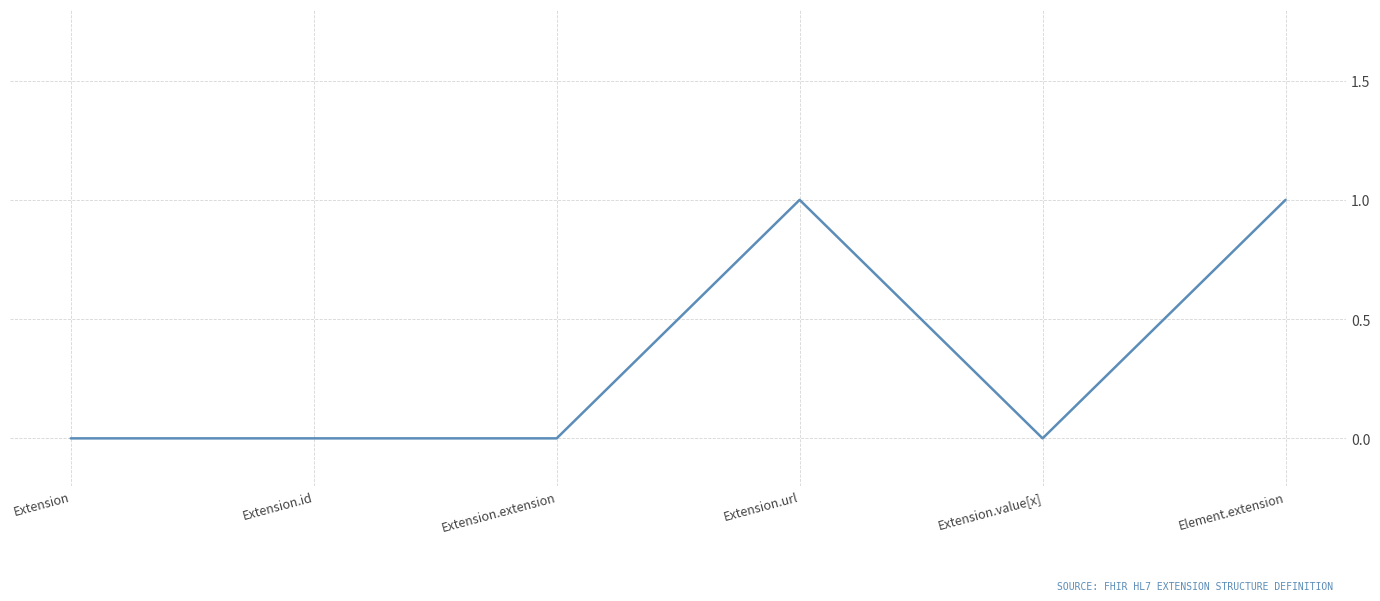

True or false: there are more than 2 points higher than both neighbors.

False